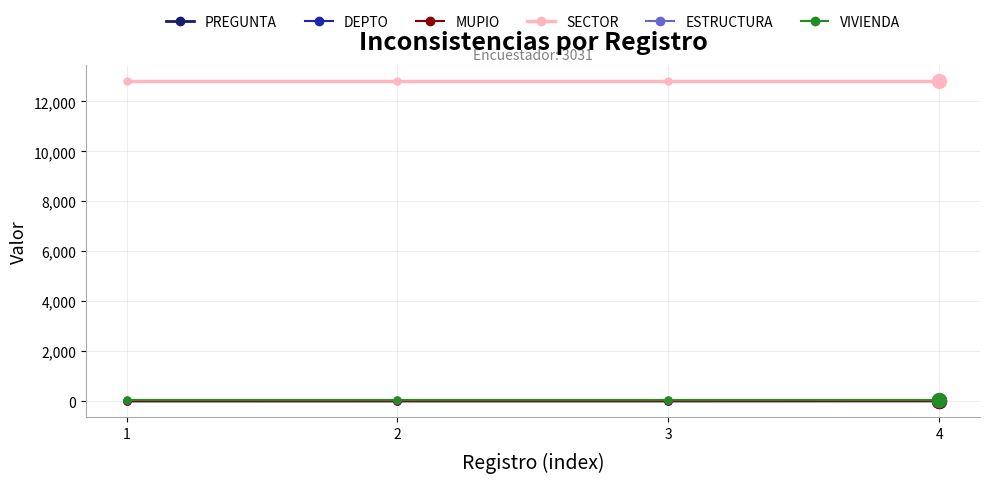

True or false: DEPTO and SECTOR cross at least once.

False